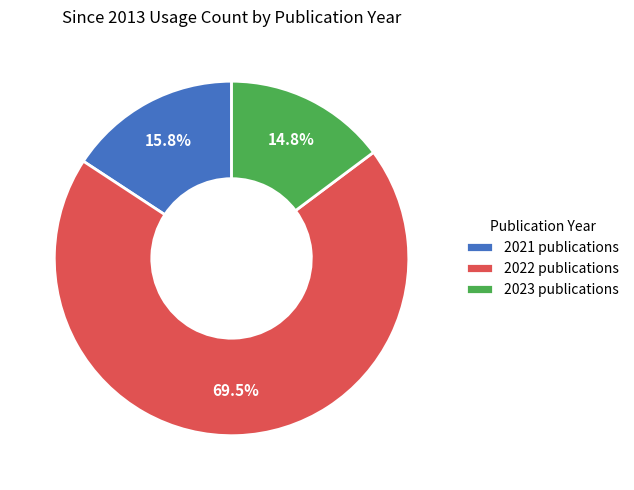

Does 2022 publications represent more than half of the total?

Yes